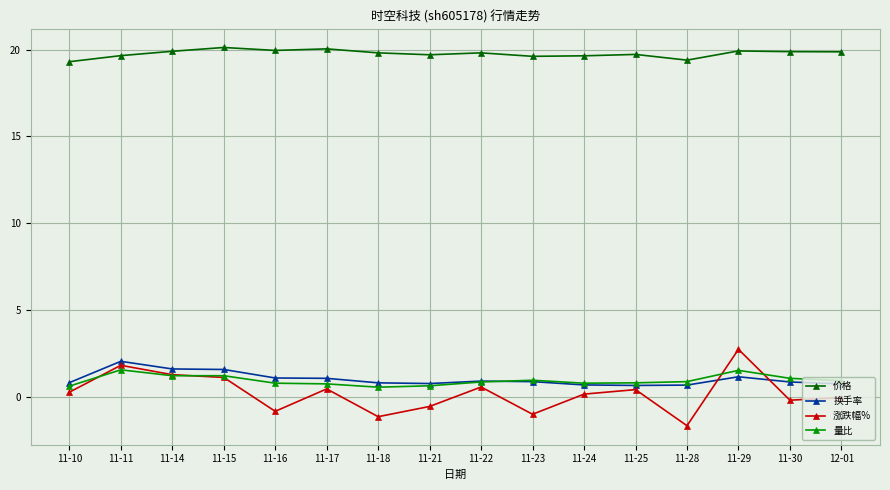

What is the approximate value of 价格 at 11-10?

19.3